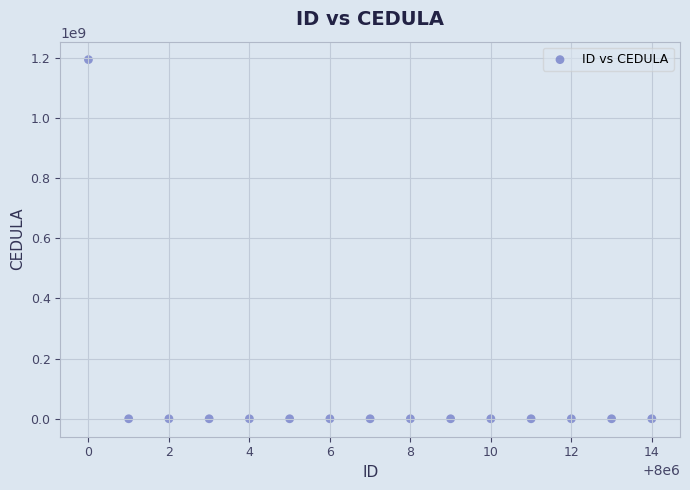

What is the range of X values (max minus min)?

14